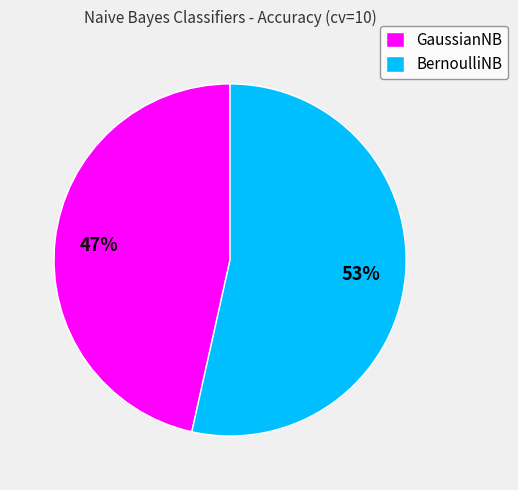

To the nearest percent, what is the combined percentage of GaussianNB and BernoulliNB?

100%